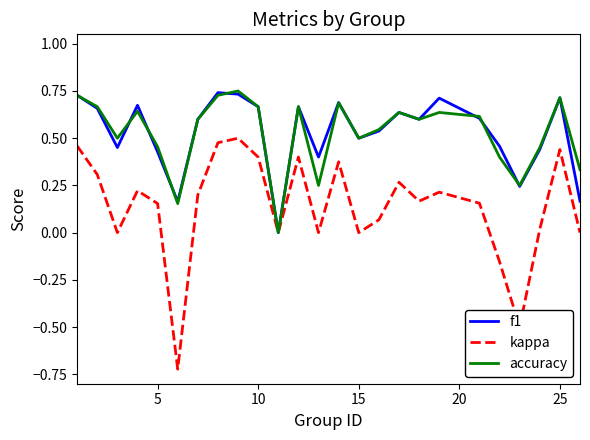

What are all the series names shown in the legend?

f1, kappa, accuracy